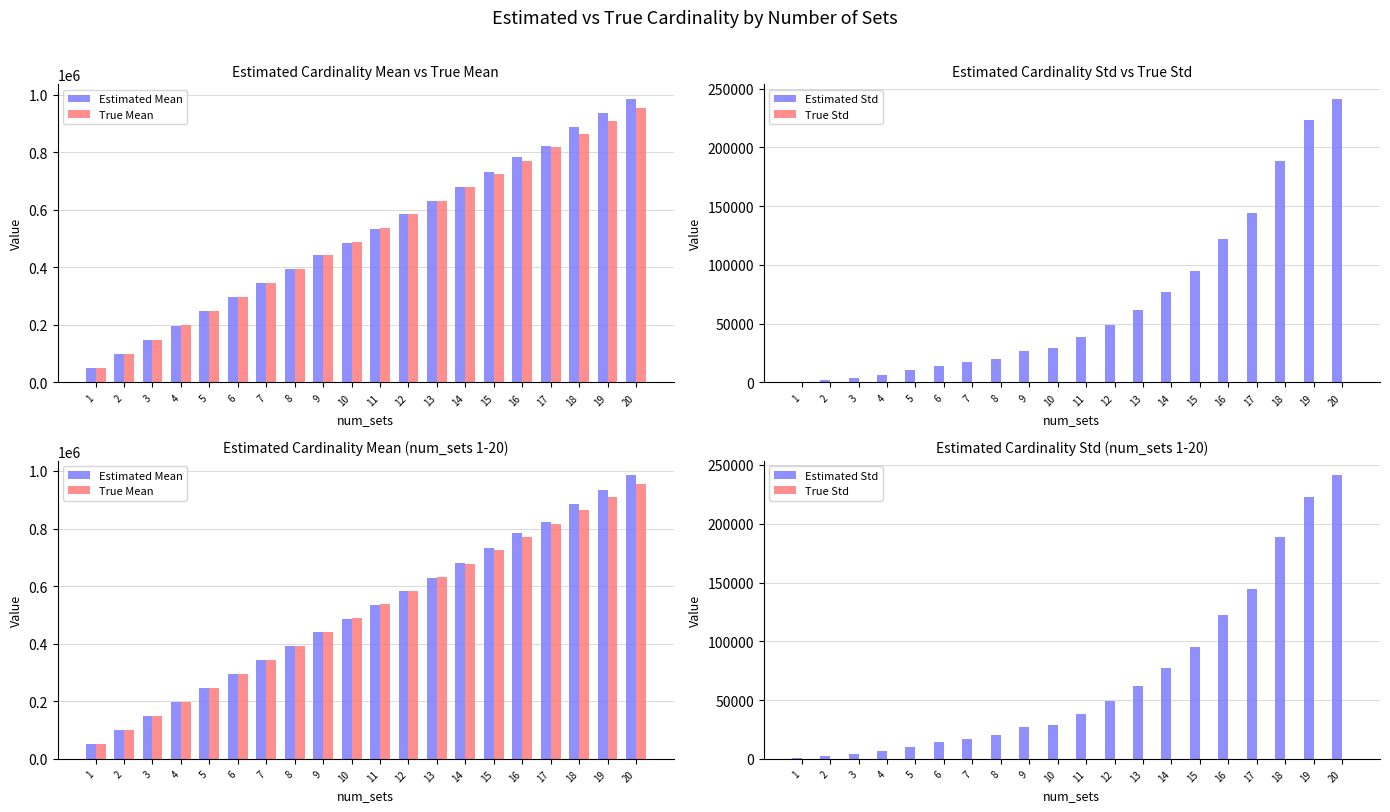

At which label does True Std first exceed 105?

11